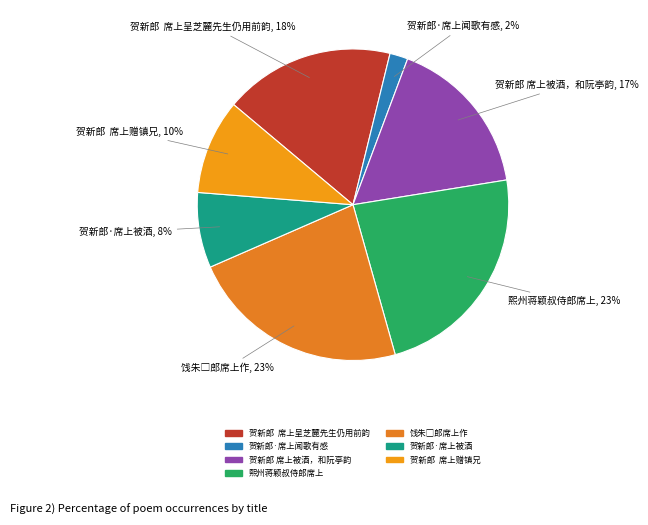

Does any single category account for the majority?

No